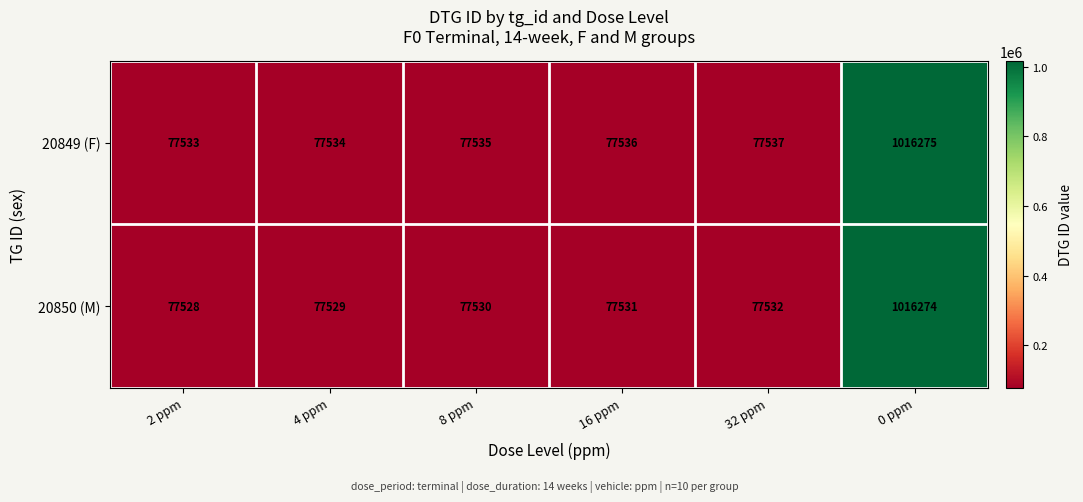

What is the average value of the 20850 (M) series?

233987